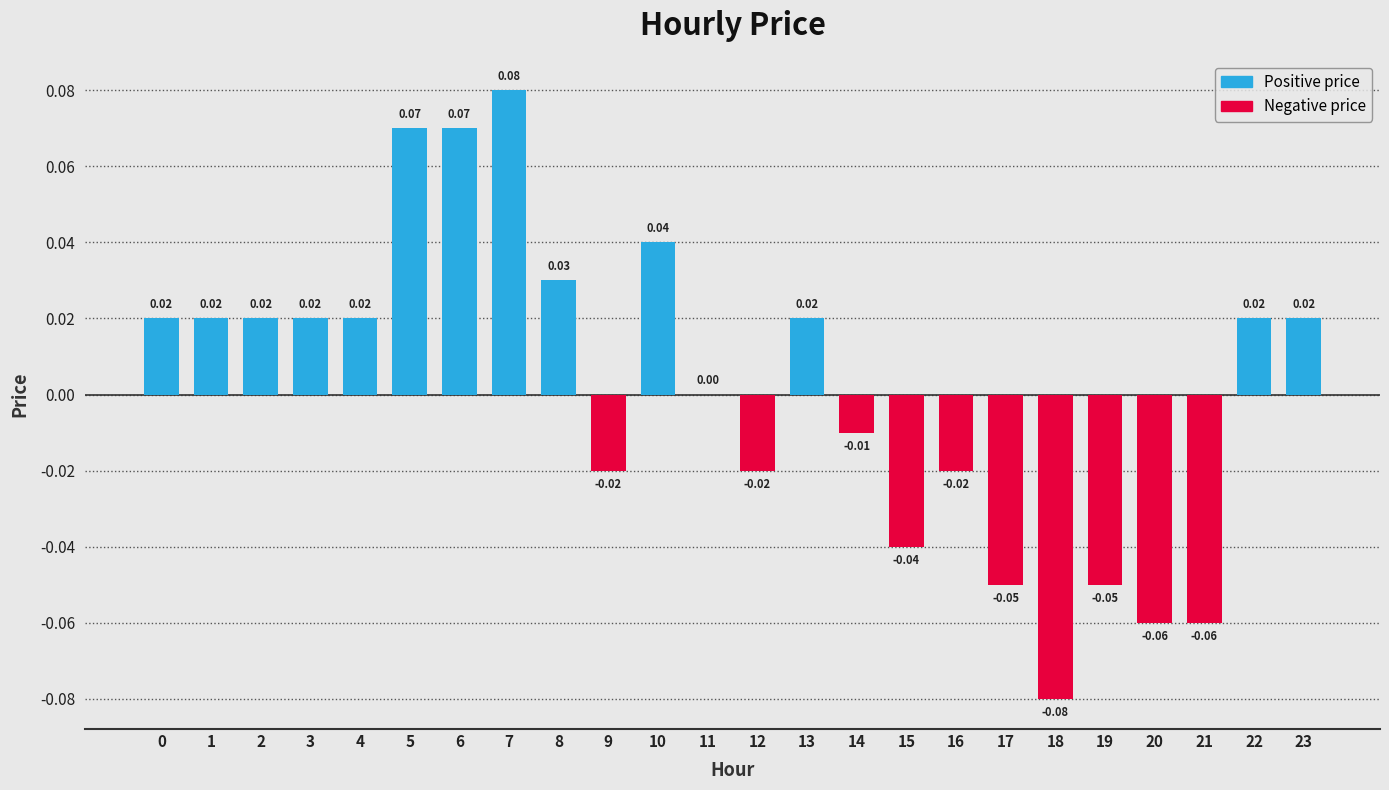

Which has a higher value, 19 or 22?

22